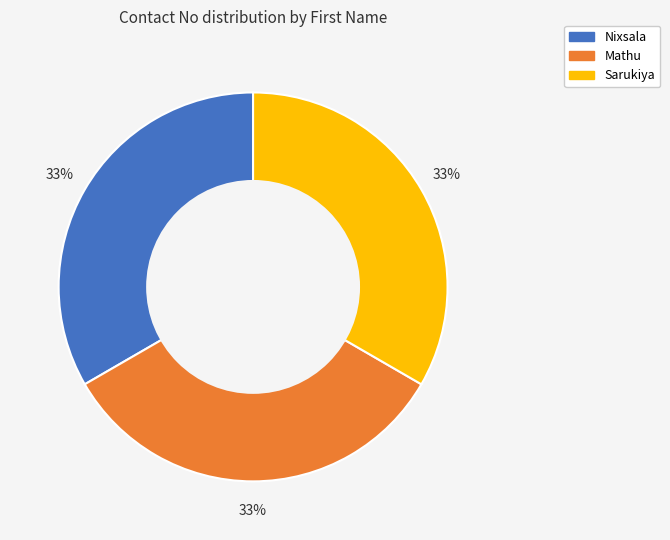

Does Nixsala represent more than half of the total?

No